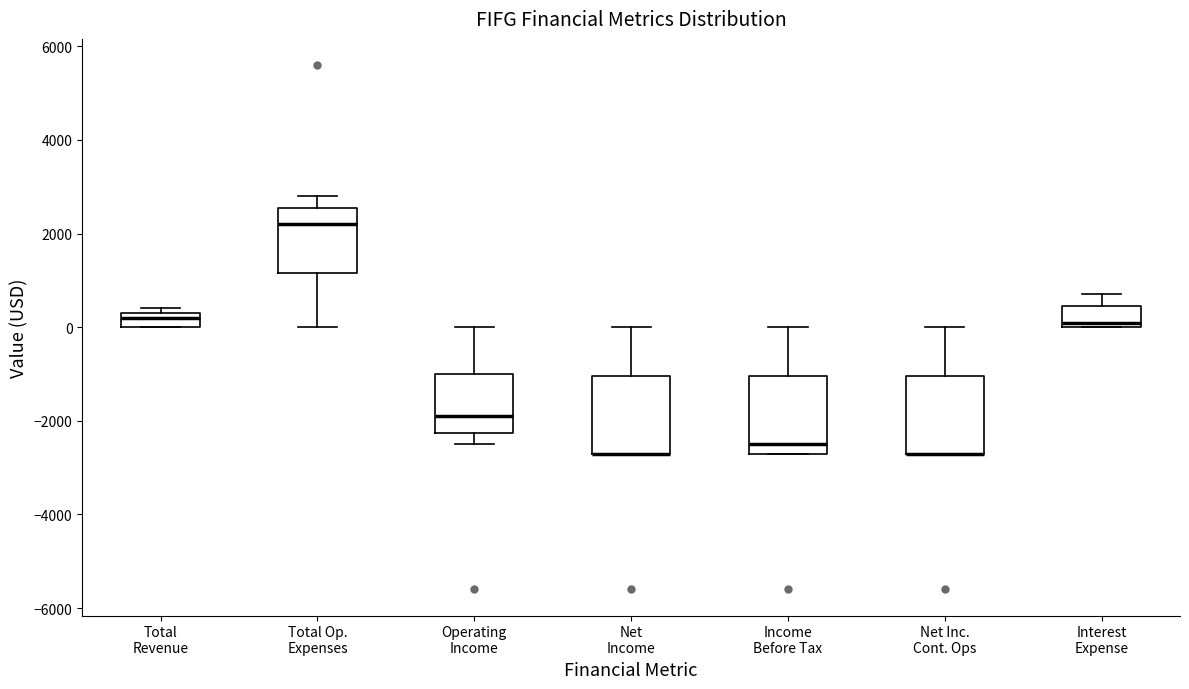

Reading left to right, read every box against the y-axis: the position of its median line, the range the box covers, and the ends of its whiskers. The values are not printed on the chart, so give them approximately, as read against the axis.

Total Revenue: median 200, box 0 to 400, whiskers 0 to 400 (just above the box's upper edge)
Total Op. Expenses: median 2200, box 1200 to 2600, whiskers 0 to 2800
Operating Income: median -1800, box -2200 to -1000, whiskers -2400 to 0
Net Income: median -2600 (drawn on the box's lower edge), box -2600 to -1000, whiskers -2600 to 0
Income Before Tax: median -2400, box -2600 to -1000, whiskers -2600 to 0
Net Inc. Cont. Ops: median -2600 (drawn on the box's lower edge), box -2600 to -1000, whiskers -2600 to 0
Interest Expense: median 200, box 0 to 400, whiskers 0 to 800